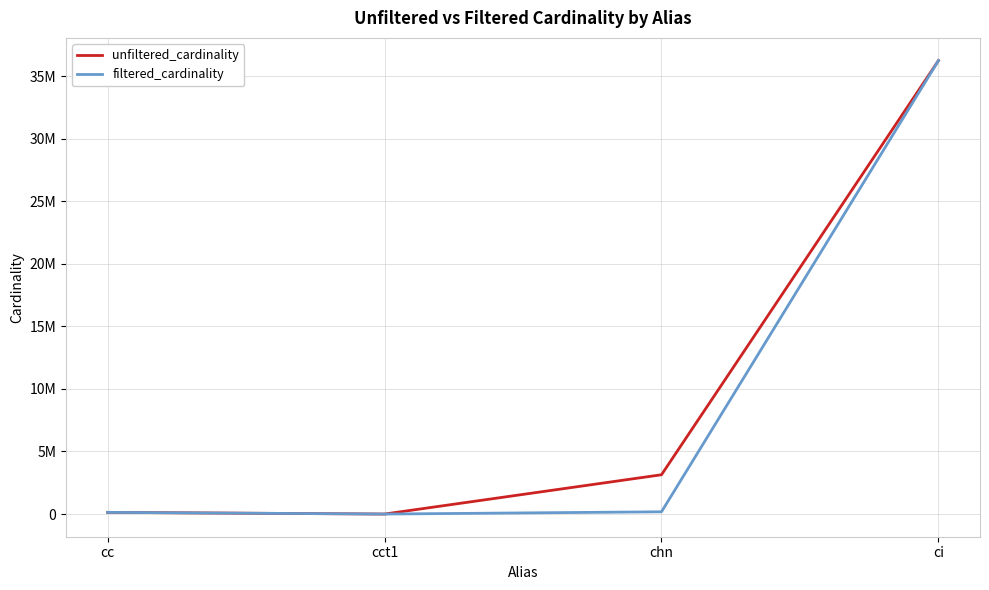

At which category is the sum across all series the highest?

ci